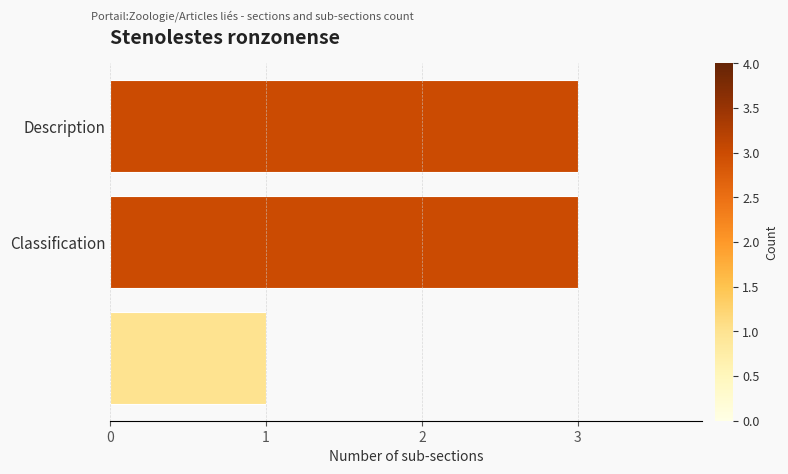

What is the maximum value shown in the chart?

3